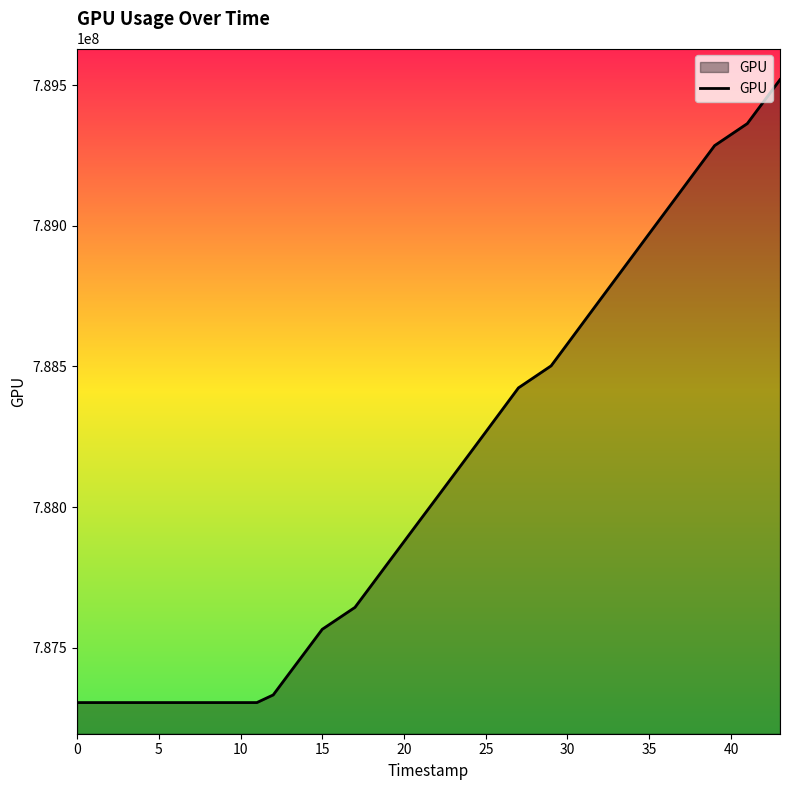

What is the minimum value shown in the chart?

787304969